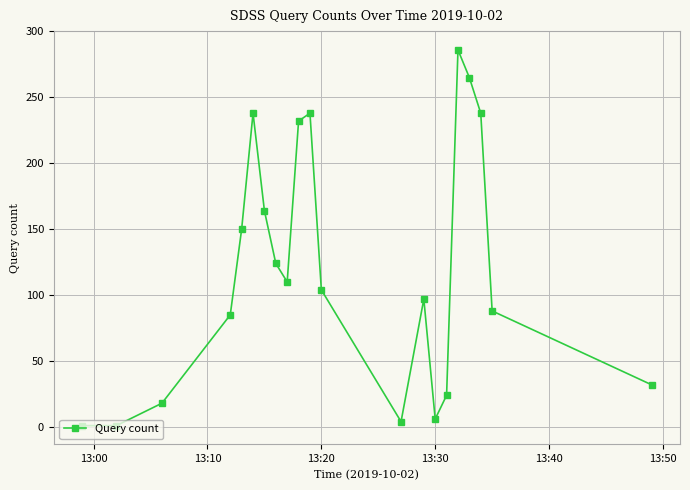

What is the difference between the maximum and second lowest values?

285